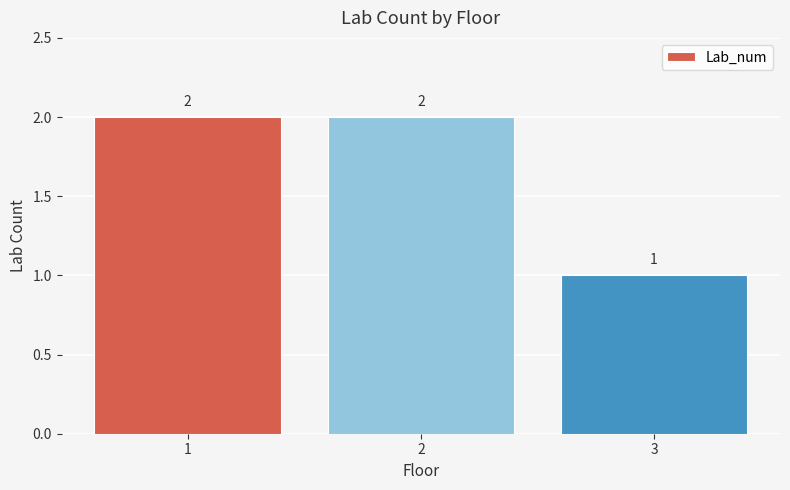

Which label corresponds to the smallest value in the chart?

3